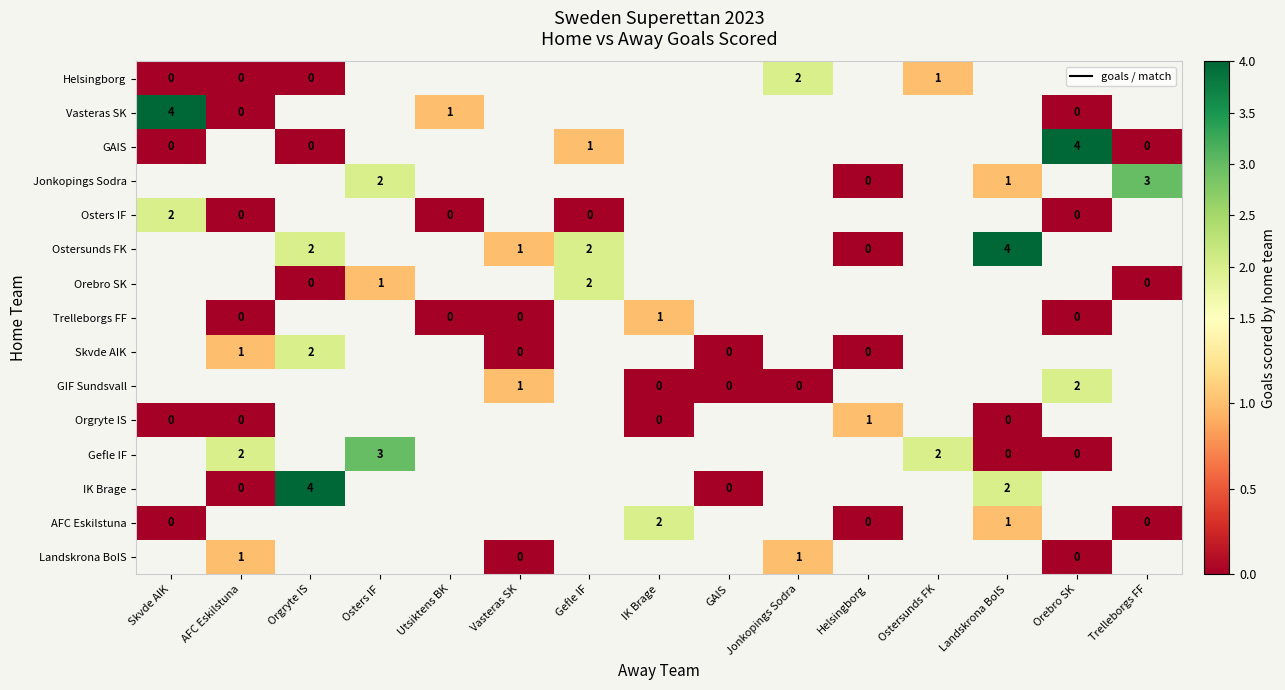

What is the difference between the highest and lowest values at AFC Eskilstuna?

2.0